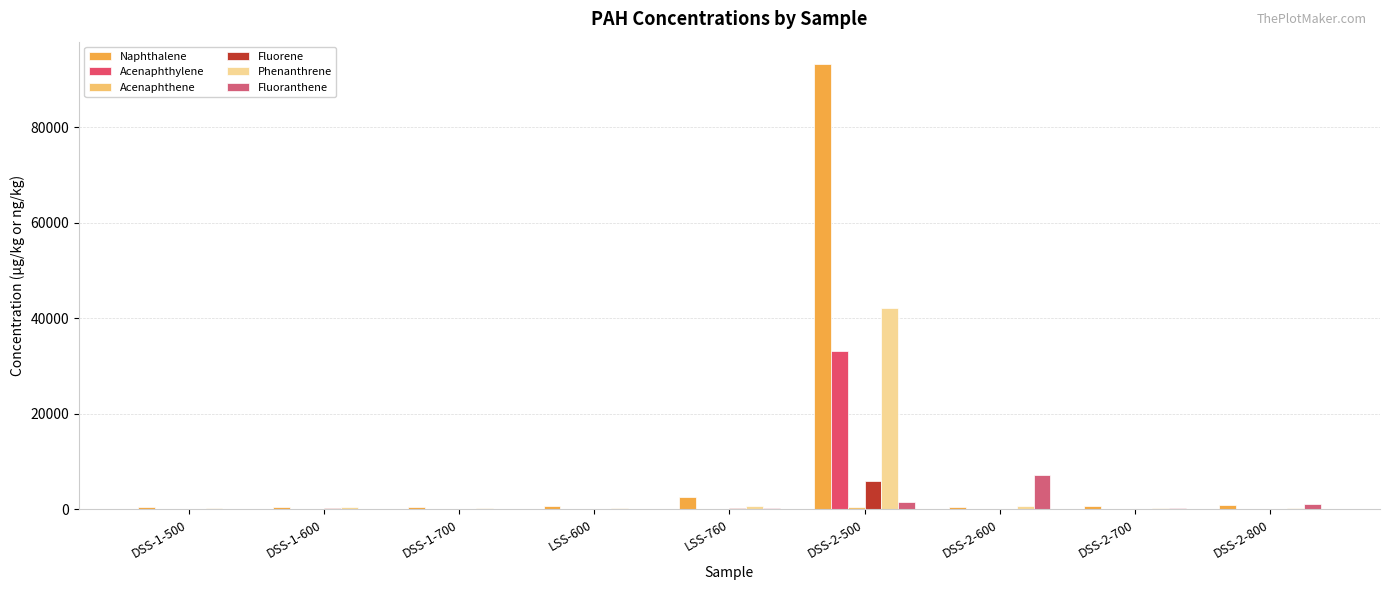

How many series are shown in this chart?

6